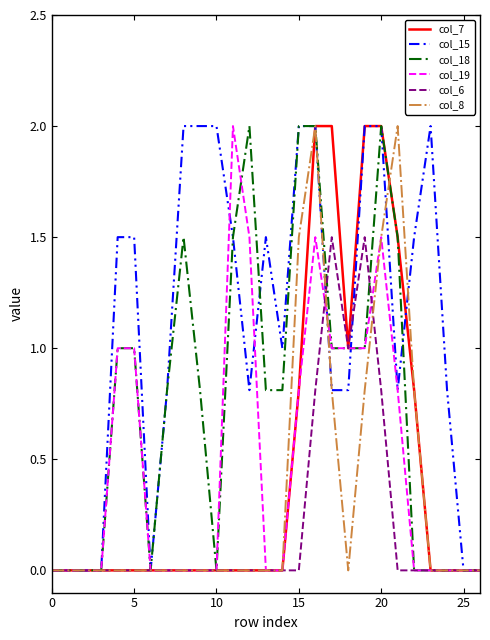

Which series has the largest total across all categories?

col_15